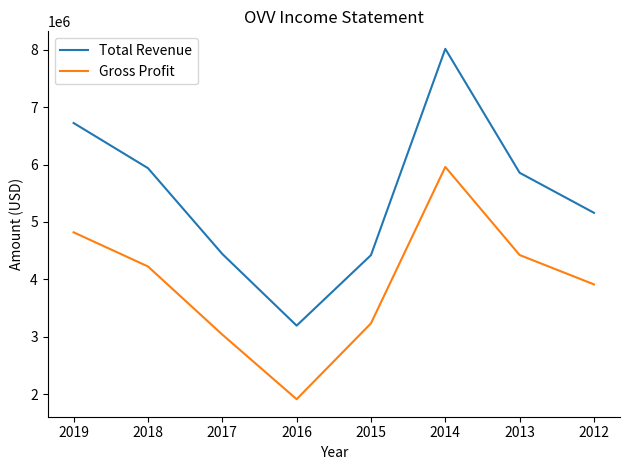

True or false: Total Revenue and Gross Profit cross at least once.

False